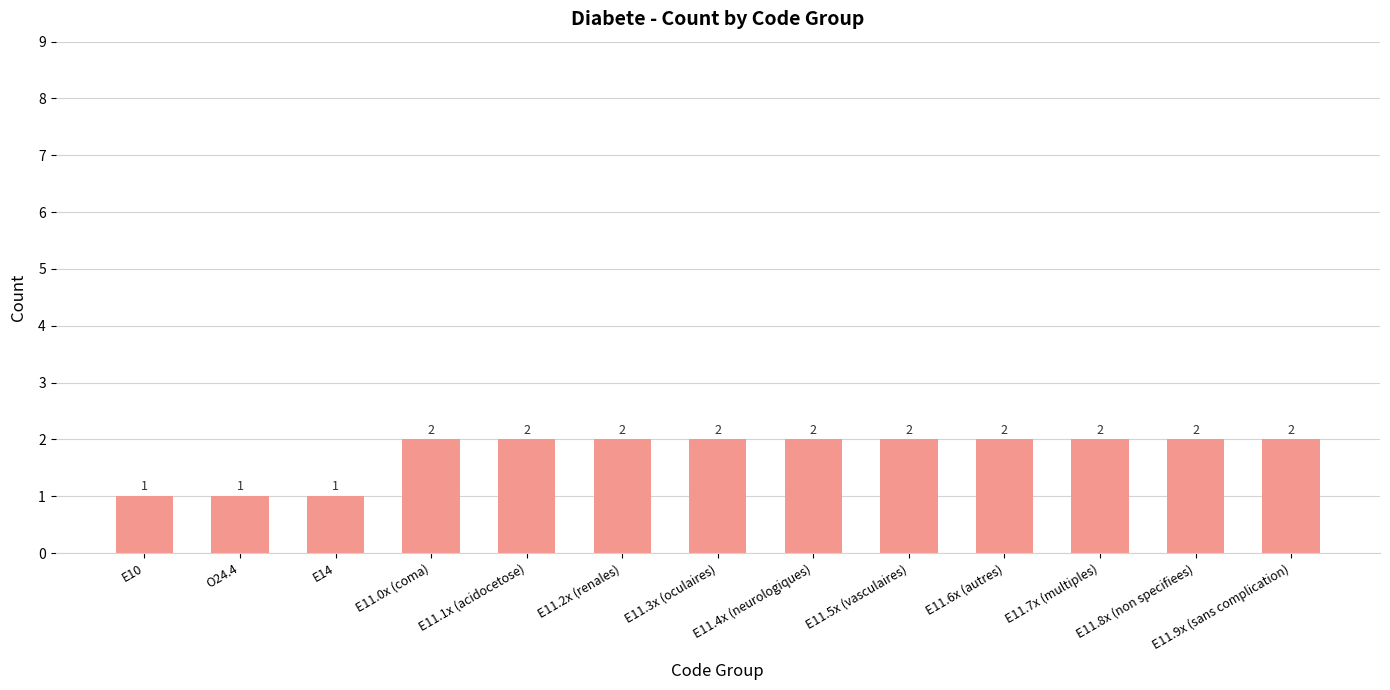

Reading left to right, transcribe all the data shown in this chart.

1	1	1	2	2	2	2	2	2	2	2	2	2